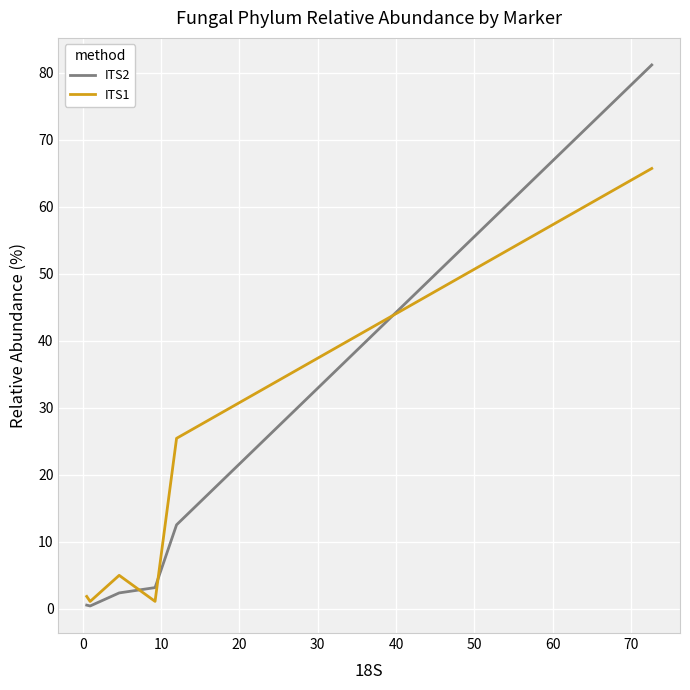

Which series has the largest range (max minus min)?

ITS2